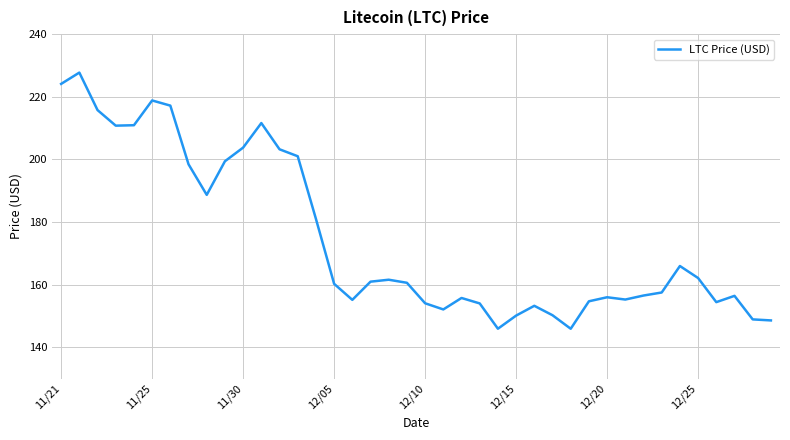

How many categories are shown in the chart?

40